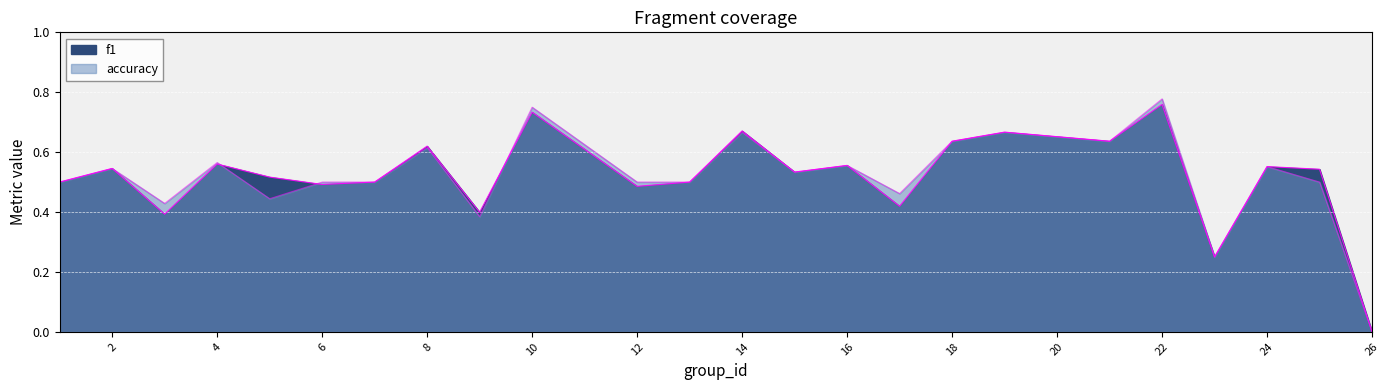

What is the difference between the maximum and minimum values in the accuracy series?

0.8